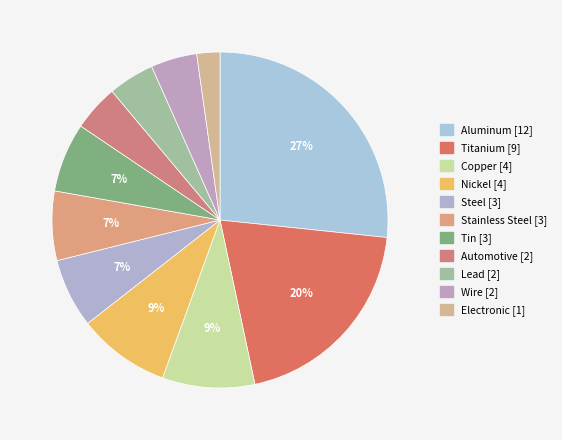

Approximately how many times larger is the value at Lead compared to Stainless Steel?

0.7